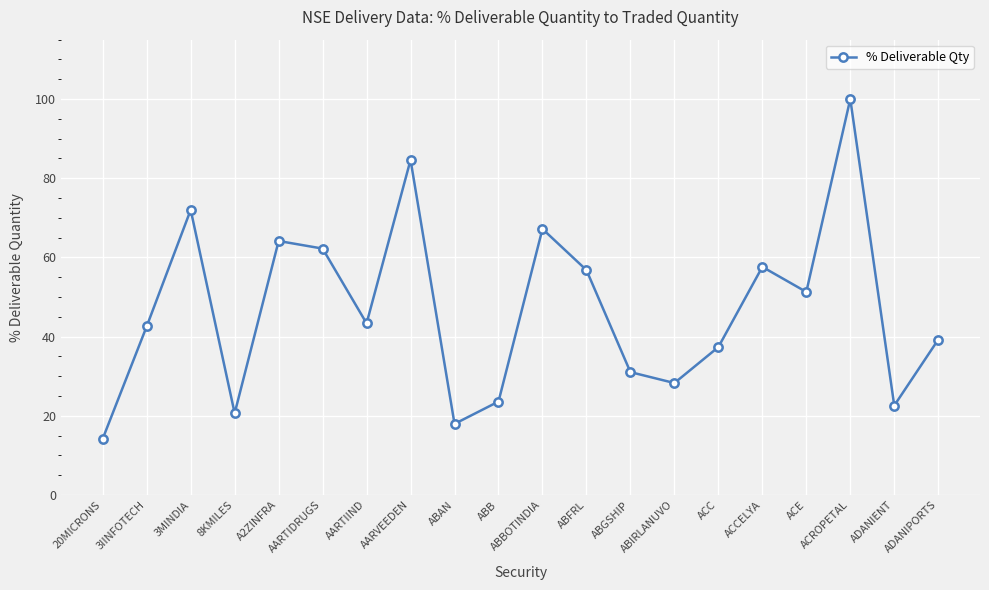

What is the greatest value displayed?

100.0